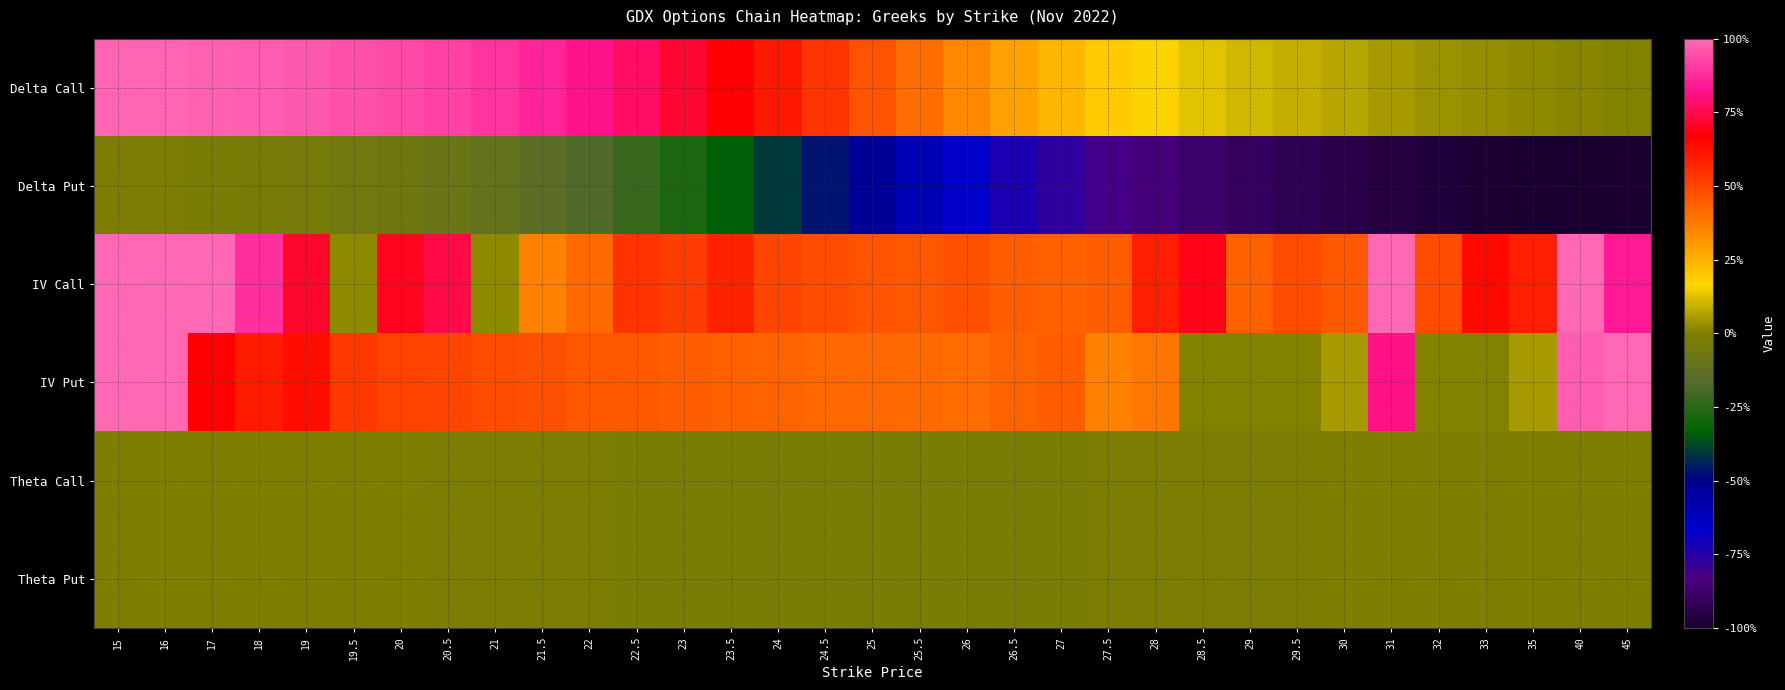

What is the minimum value shown in the chart?

-1.0